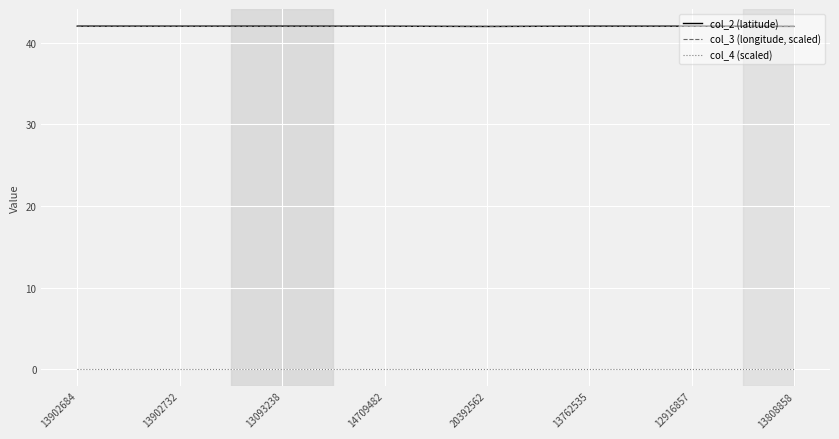

The col_2 (latitude) series shows 42.0 at 20392562. True or false?

True